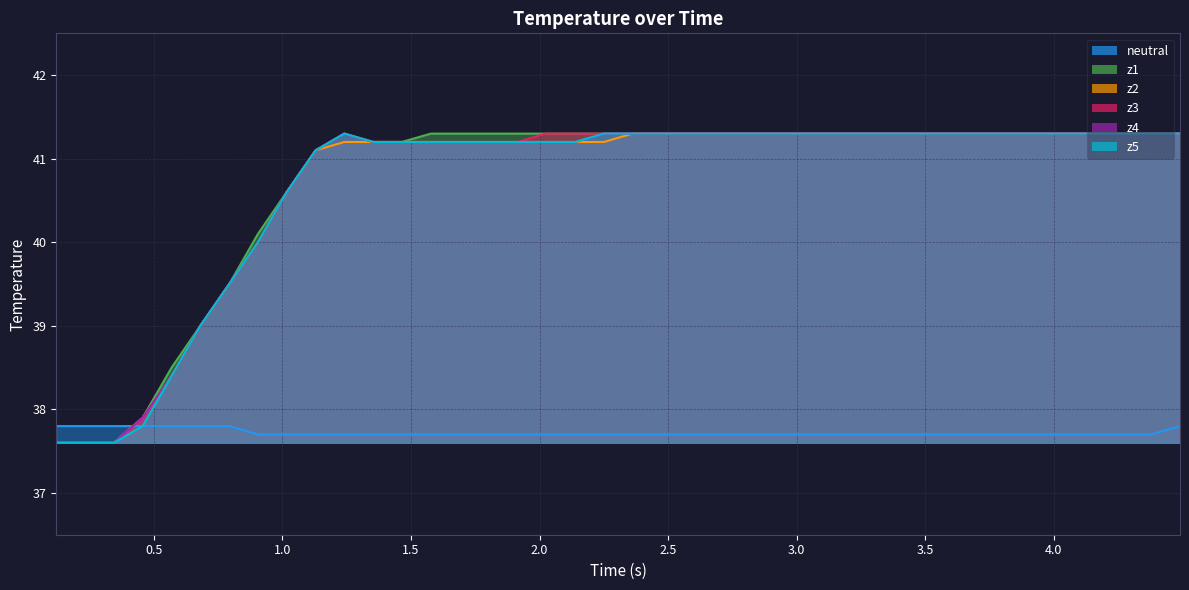

What is the greatest value displayed?

41.3